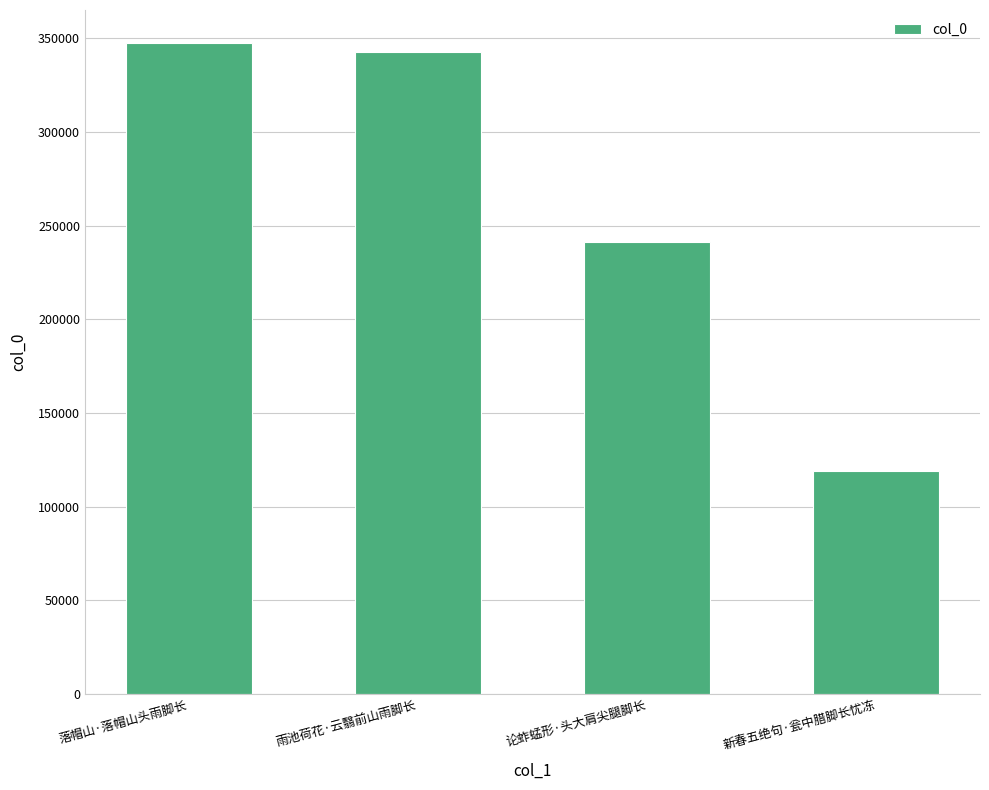

Reading left to right, extract all data points from this chart.

347666	342804	241313	119155